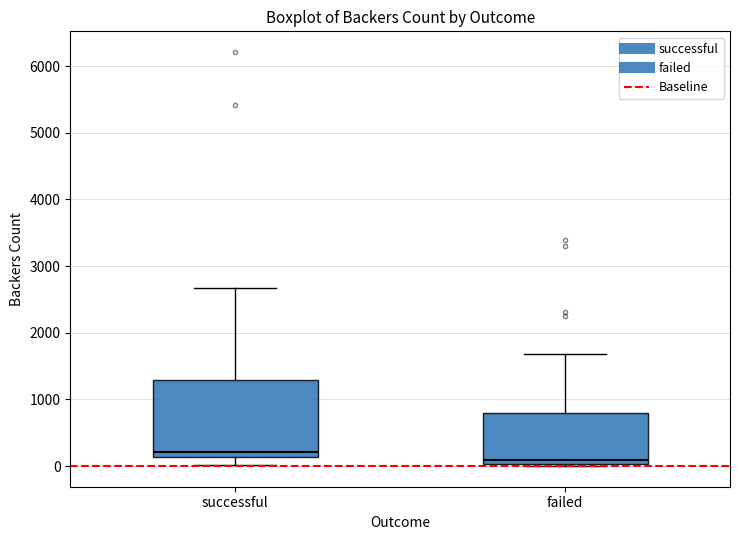

Reading left to right, transcribe this box plot: for each box, give where its median line is, the range the box spans, and where its two whiskers end, as read against the y-axis. The values are not printed on the chart, so give them approximately, as read against the axis.

successful: median 200, box 100 to 1300, whiskers 0 to 2700
failed: median 100, box 0 to 800, whiskers 0 (just below the box's lower edge) to 1700